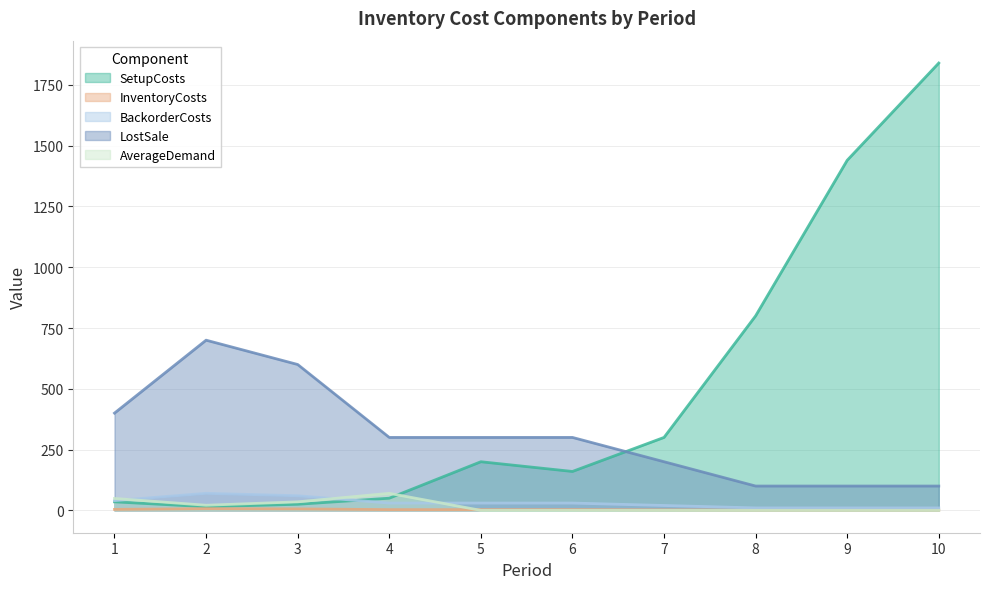

Reading right to left, what are all the values shown in this chart?

SetupCosts: 1840	1440	800	300	160	200	50	25	15	35
InventoryCosts: 1	1	1	2	3	3	3	6	7	4
BackorderCosts: 10	10	10	20	30	30	30	60	70	40
LostSale: 100	100	100	200	300	300	300	600	700	400
AverageDemand: 0	0	0	0	0	0	70	35	21	49